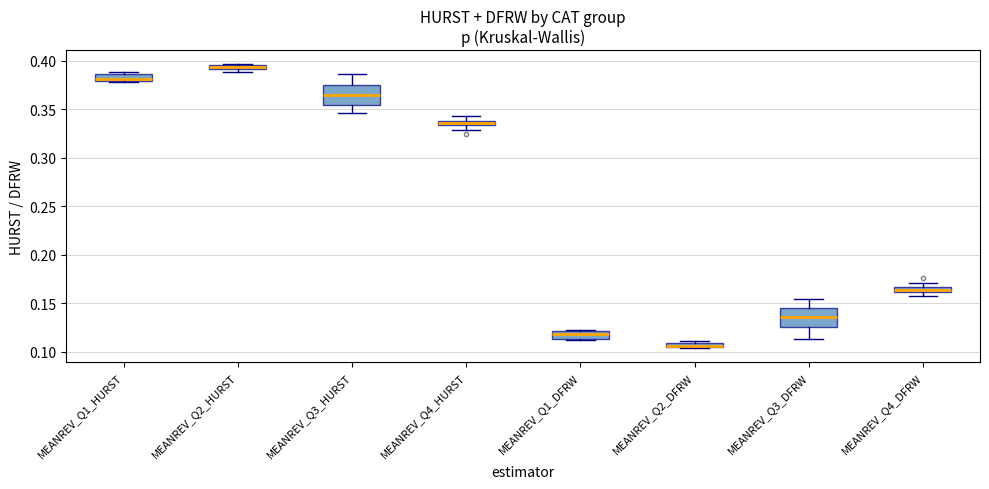

Where is the lower edge of the box for MEANREV_Q1_DFRW on the y-axis? The values are not printed on the chart, so give them approximately, as read against the axis.

0.115